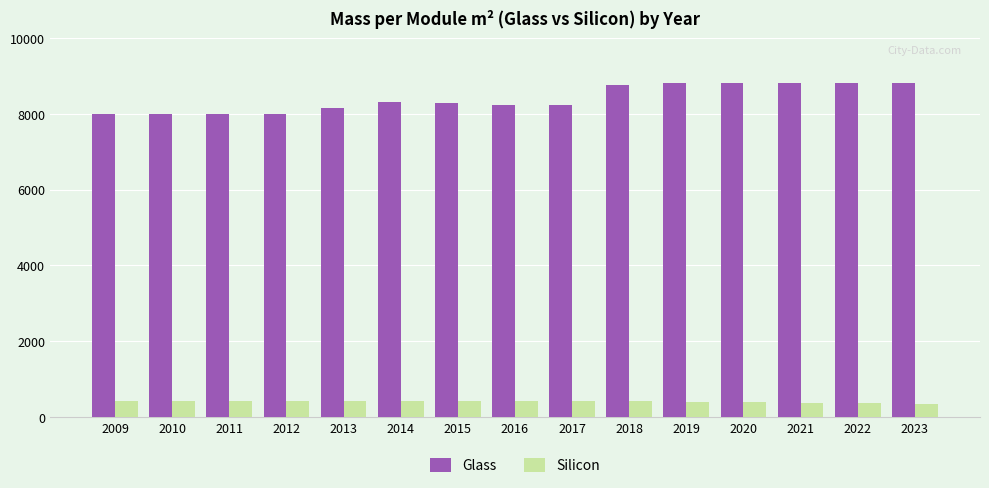

What is the difference between the Silicon values at 2018 and 2009?

8.4